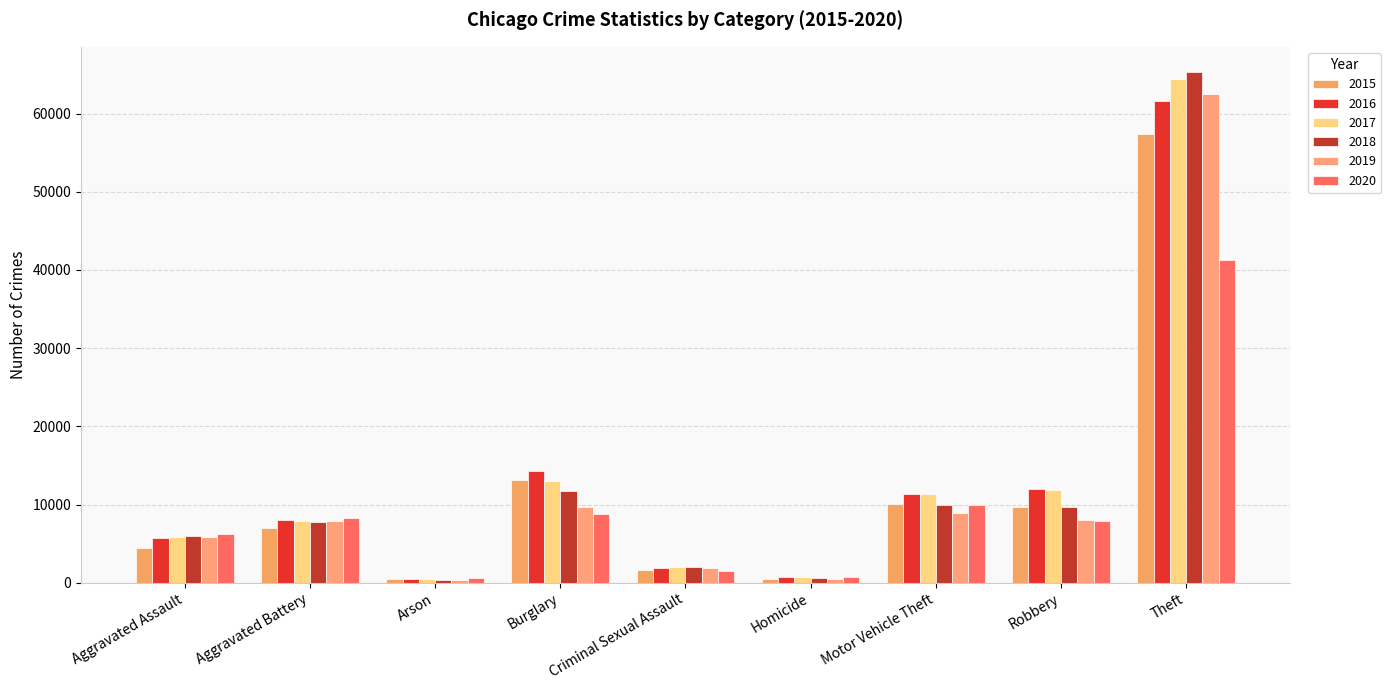

The 2016 series shows 11286 at Motor Vehicle Theft. True or false?

True